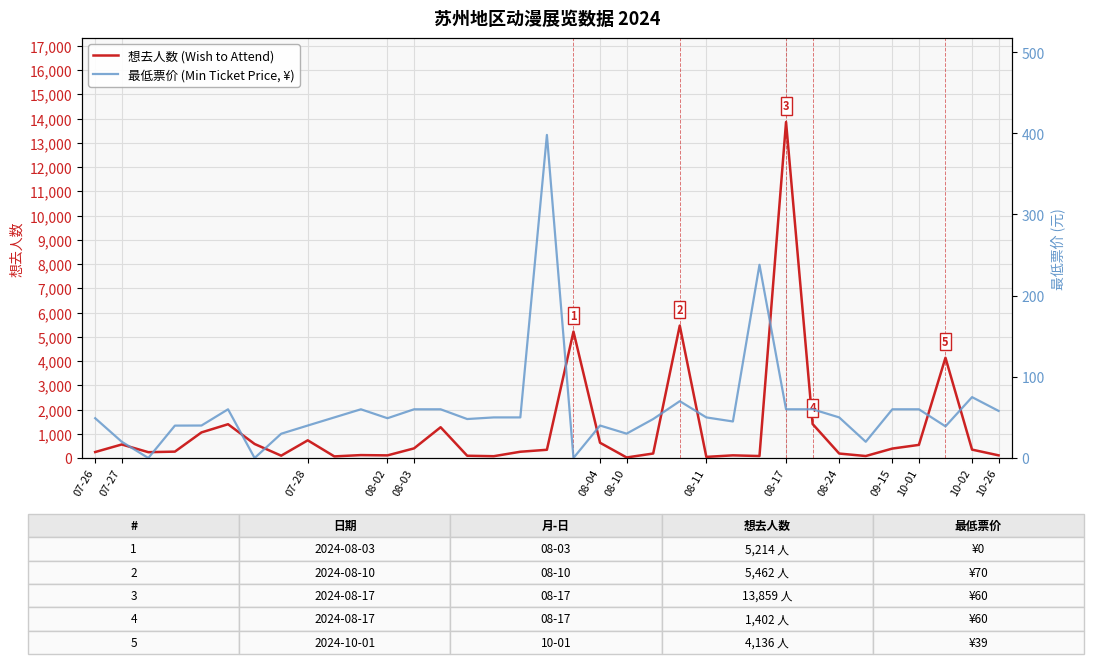

At 31, list the series in order from largest to smallest.

想去人数 (Wish to Attend), 最低票价 (Min Ticket Price, ¥)